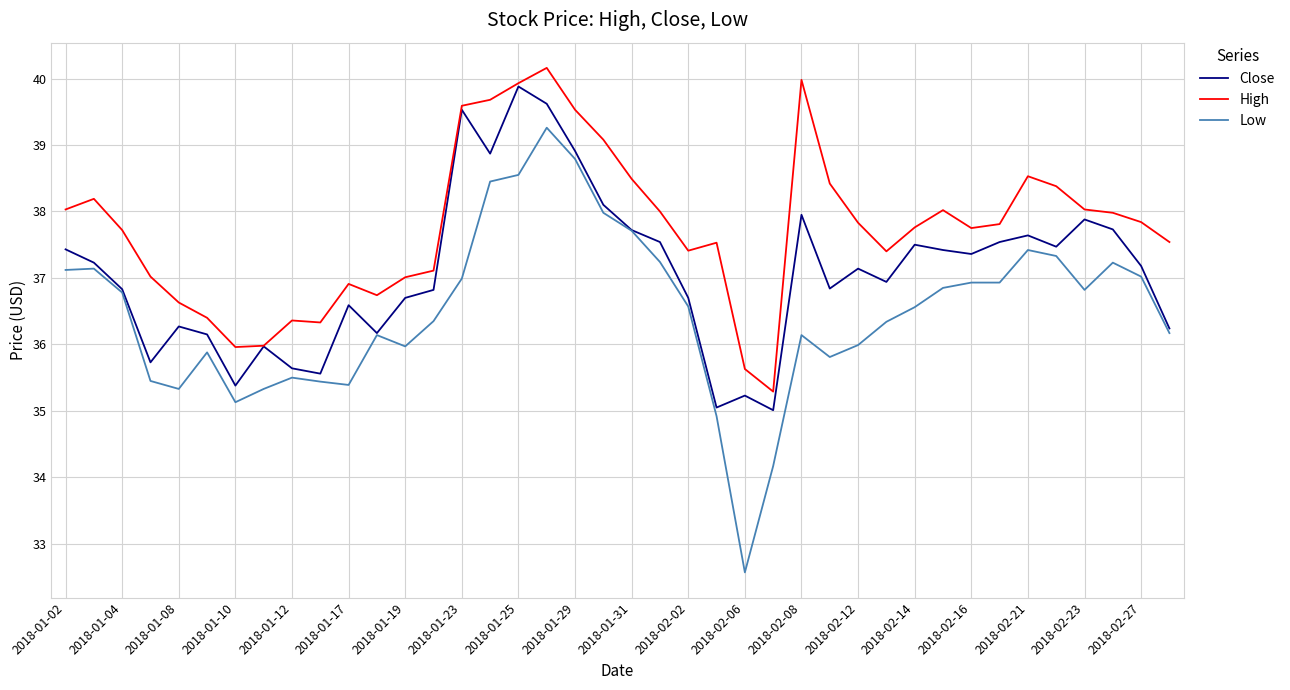

How many interior local valleys does the Close series have?

11